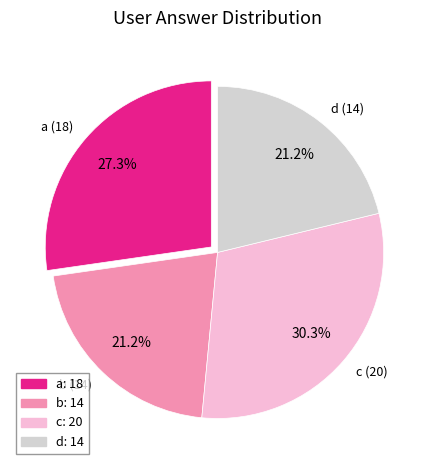

What percentage do d (14) and c (20) together represent?

51.5%